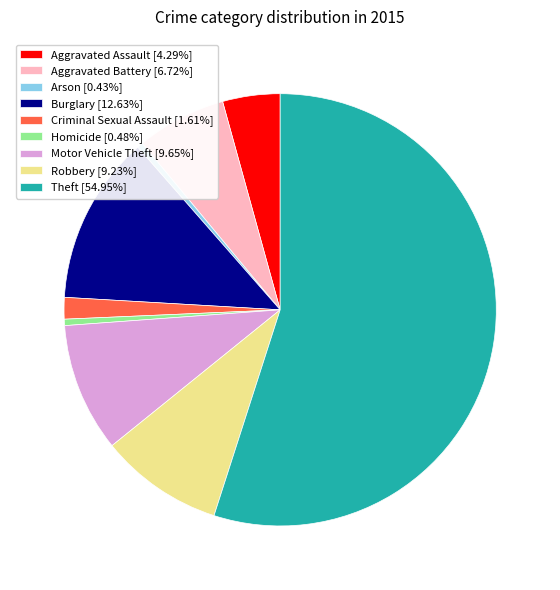

Combined, do Robbery [9.23%] and Arson [0.43%] account for over 50%?

No